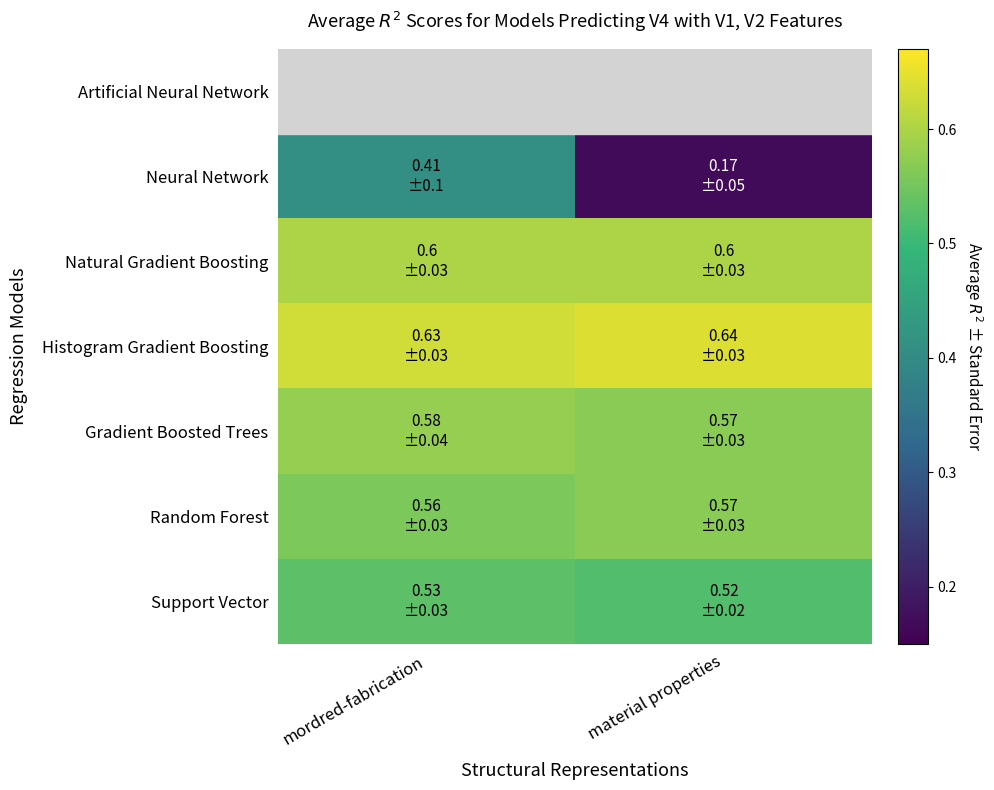

What is the total value across all series at mordred-fabrication?

3.3